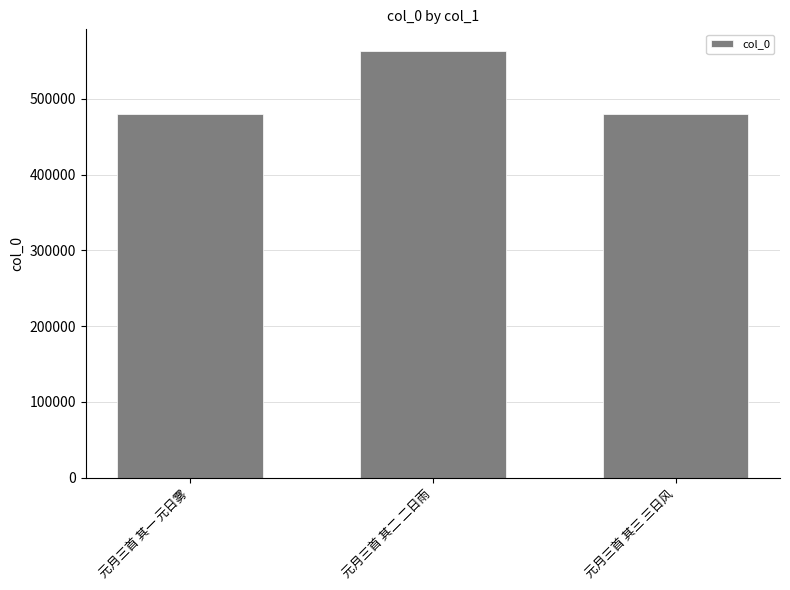

Where is the data nearest to the value 521873?

元月三首 其一 元日雾